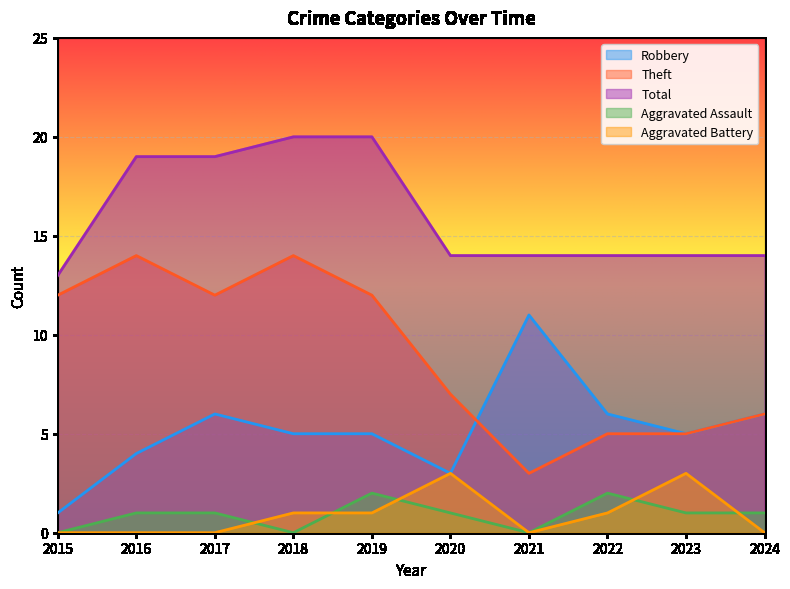

What is the difference between the maximum and minimum values in the Robbery series?

10